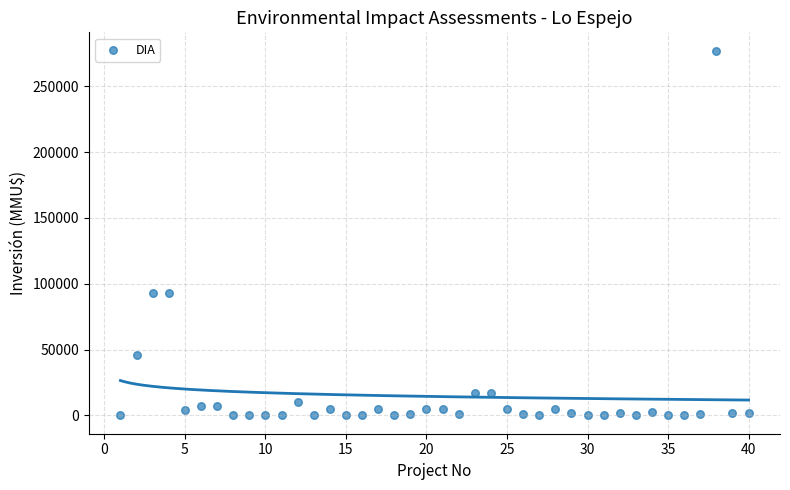

What is the range of X values (max minus min)?

39